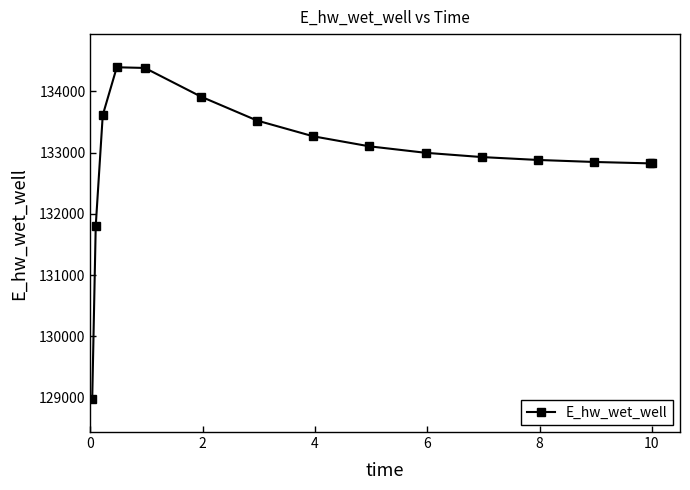

What is the difference between the second highest and minimum values?

5398.4